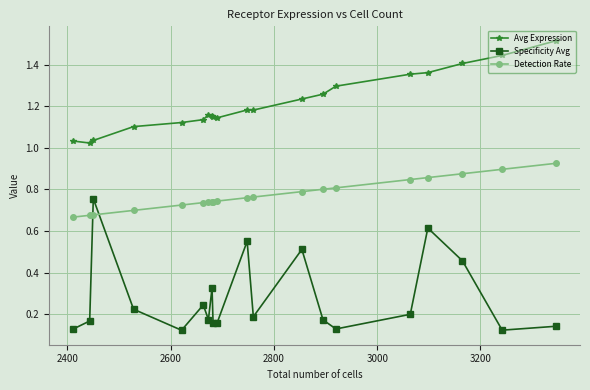

At how many categories does at least one series exceed 0?

20